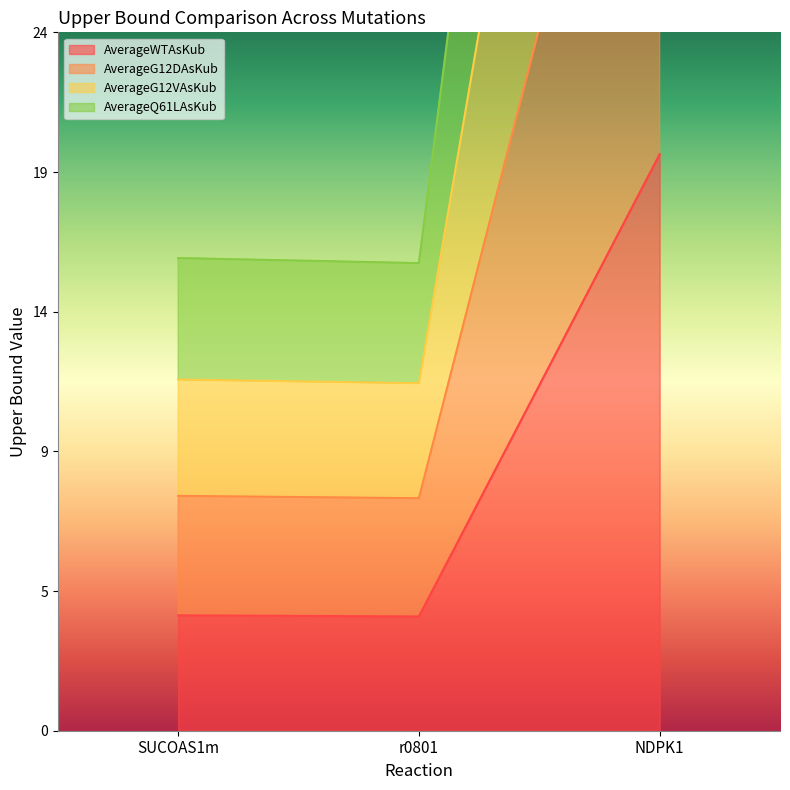

What is the spread (max minus min) of values at NDPK1?

60.7